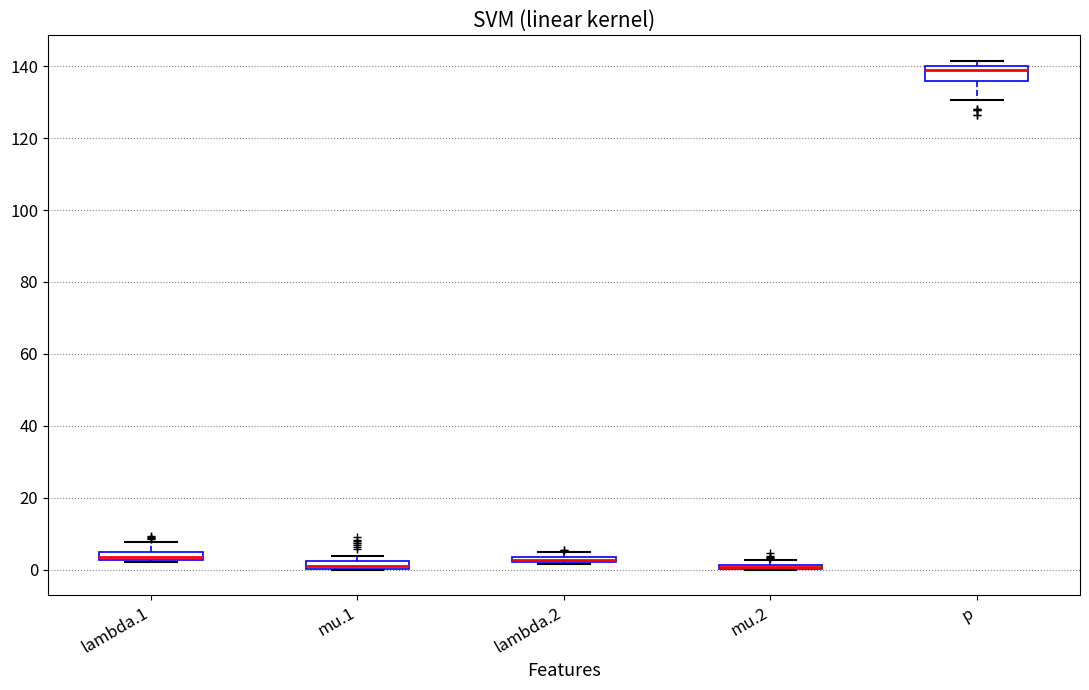

Where is the upper edge of the box for mu.2 on the y-axis? The values are not printed on the chart, so give them approximately, as read against the axis.

2